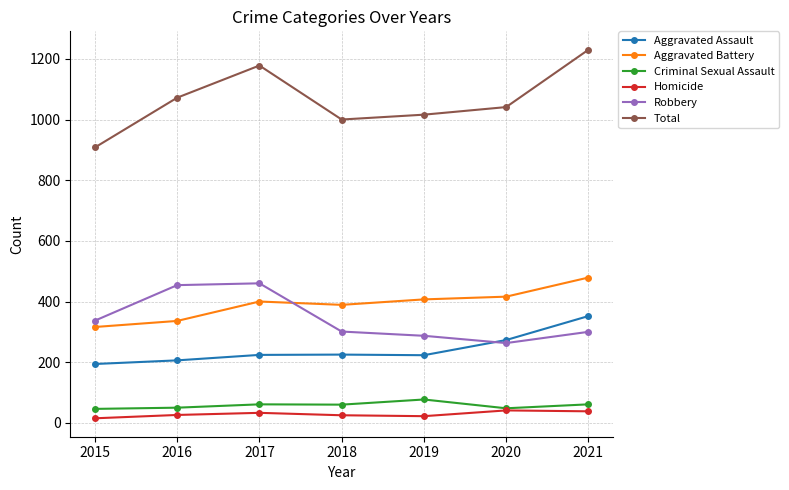

What is the lowest value of the Criminal Sexual Assault series?

46